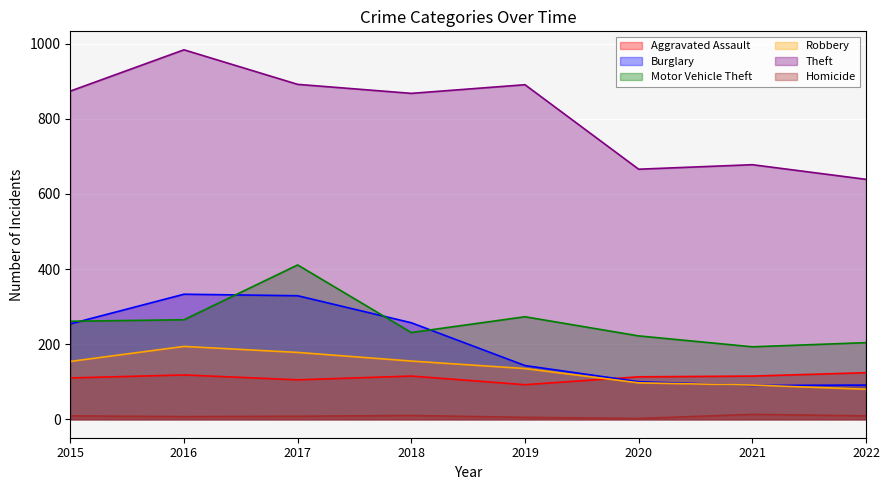

At how many categories does at least one series exceed 663?

7